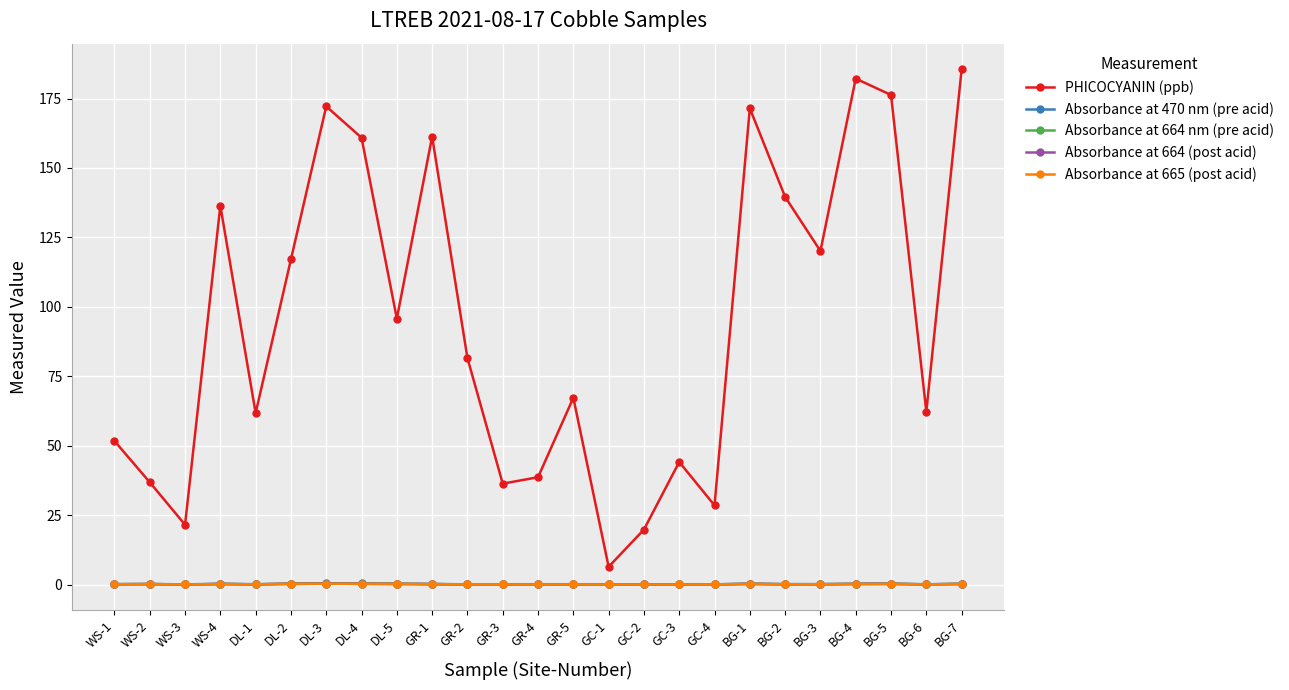

Which series has the widest spread of values?

PHICOCYANIN (ppb)